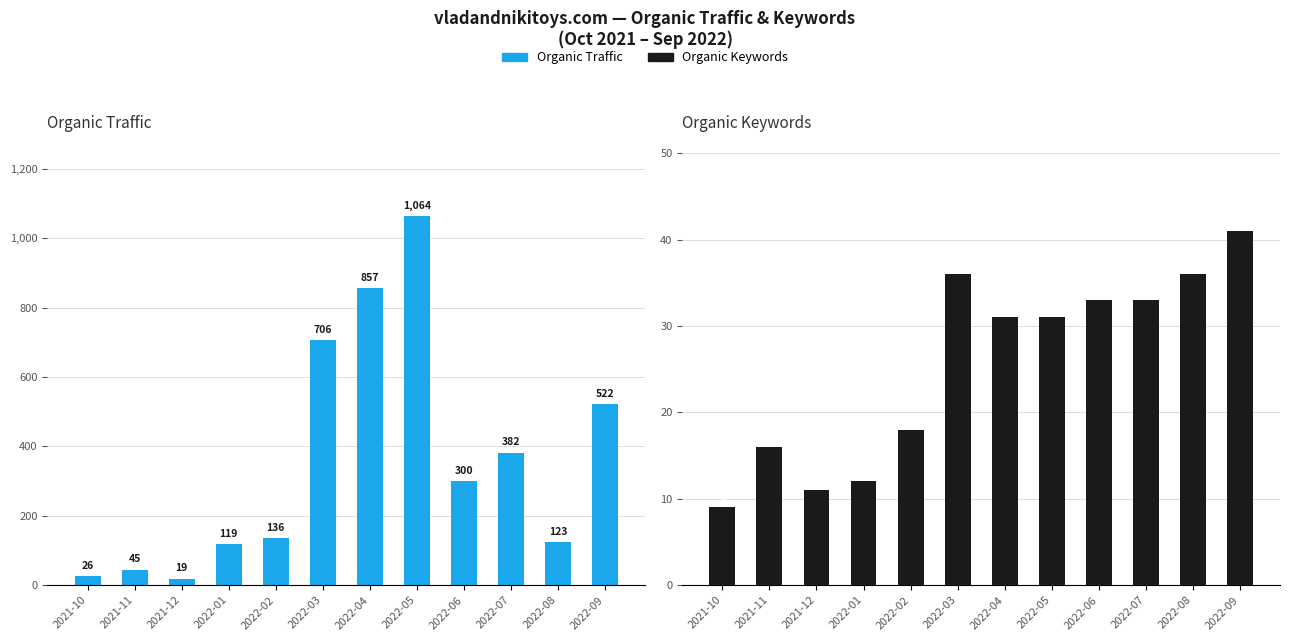

Which series has the largest total across all categories?

Organic Traffic